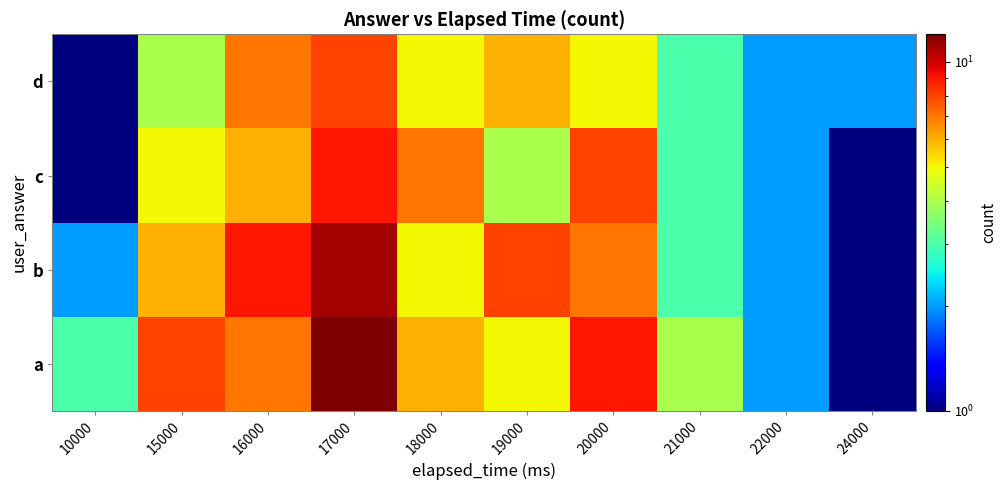

At how many categories does at least one series exceed 10?

1